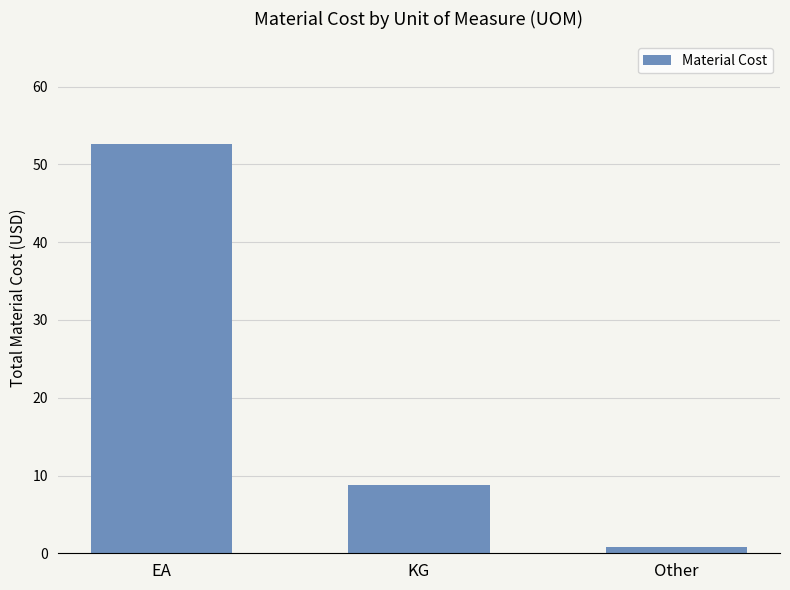

How many series are shown in this chart?

1